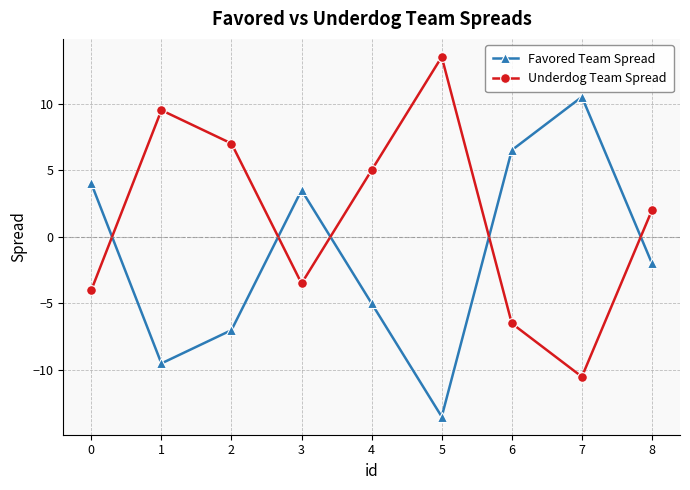

Reading left to right, transcribe all the data shown in this chart.

Favored Team Spread: 0=4.0	1=-9.5	2=-7.0	3=3.5	4=-5.0	5=-13.5	6=6.5	7=10.5	8=-2.0
Underdog Team Spread: 0=-4.0	1=9.5	2=7.0	3=-3.5	4=5.0	5=13.5	6=-6.5	7=-10.5	8=2.0